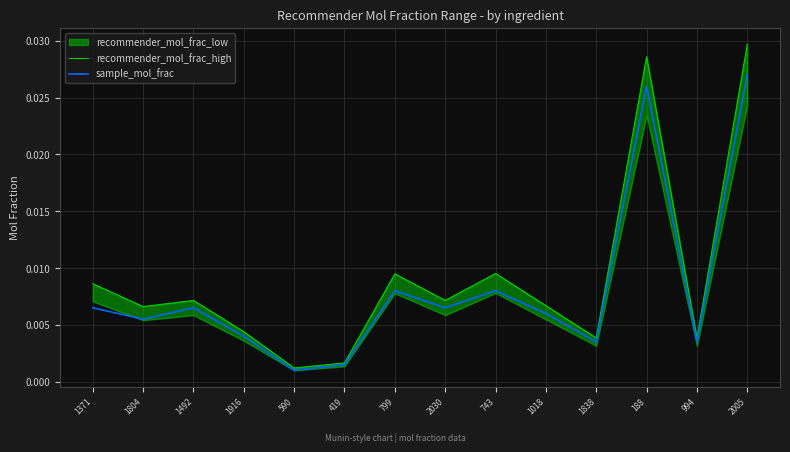

Rank the categories by recommender_mol_frac_high value from lowest to highest.

590, 419, 994, 1838, 1916, 1804, 1018, 1492, 2030, 1371, 799, 743, 188, 2005